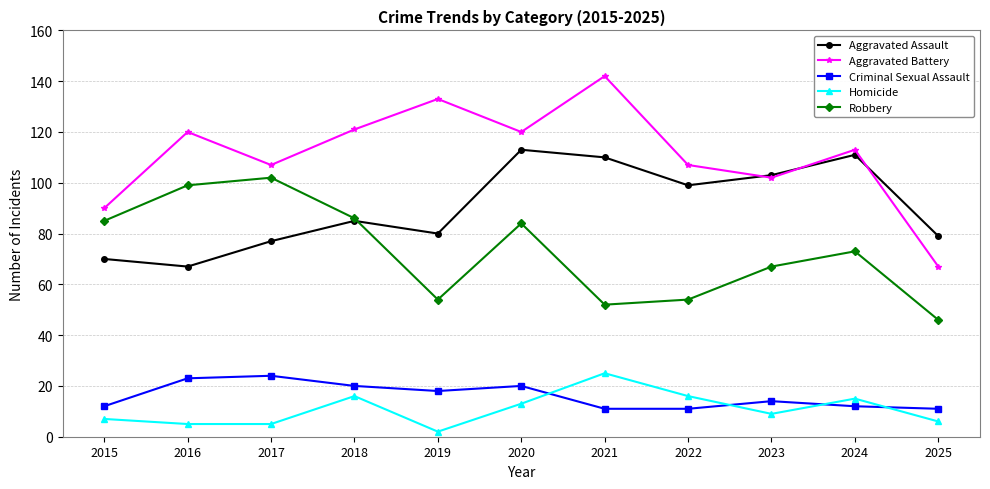

At which label does Aggravated Battery reach its peak?

2021